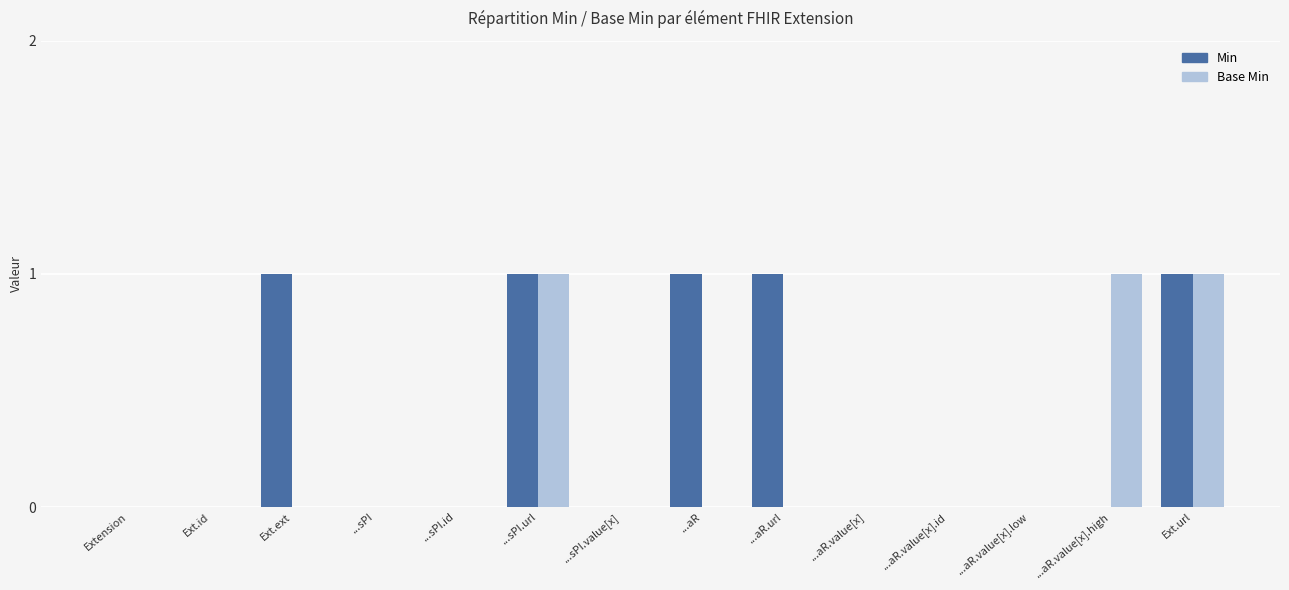

Is the value of Base Min at ...aR.url greater than the value of Min at ...sPI.url?

No